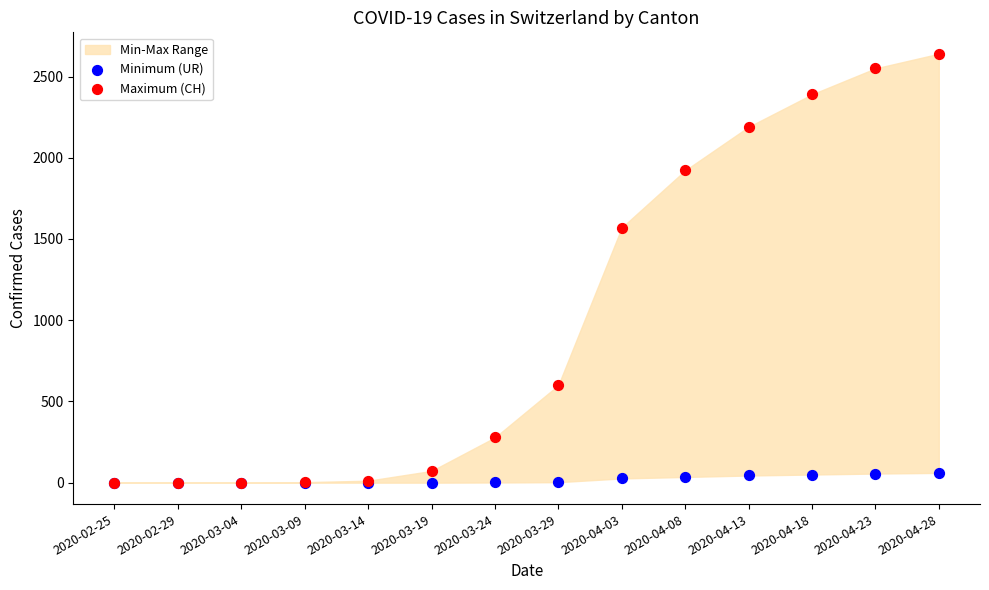

In the Maximum (CH) series, what Y value is closest to 1320?

1570